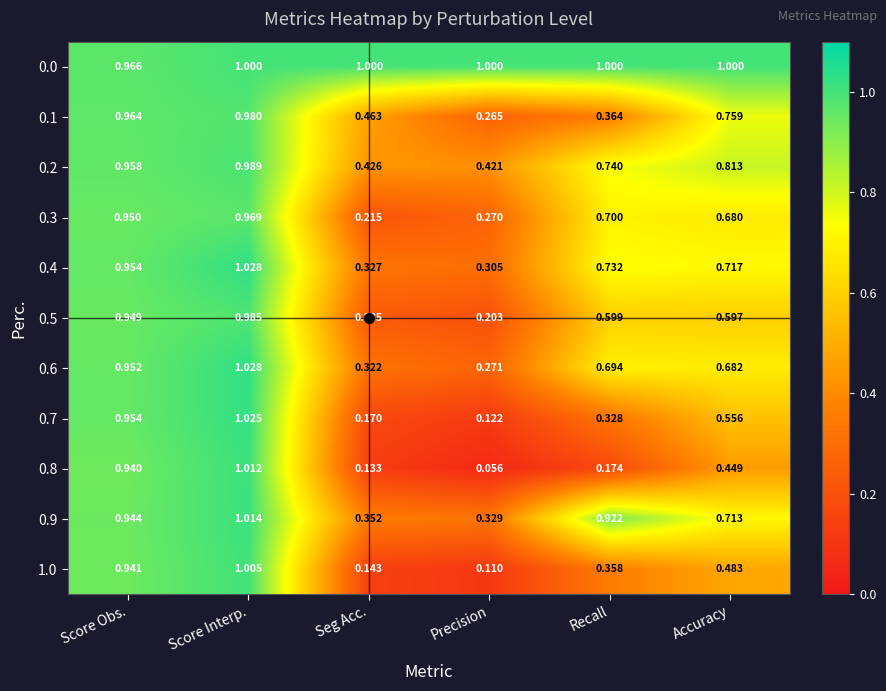

Rank the categories by 0.2 value from lowest to highest.

Precision, Seg Acc., Recall, Accuracy, Score Obs., Score Interp.